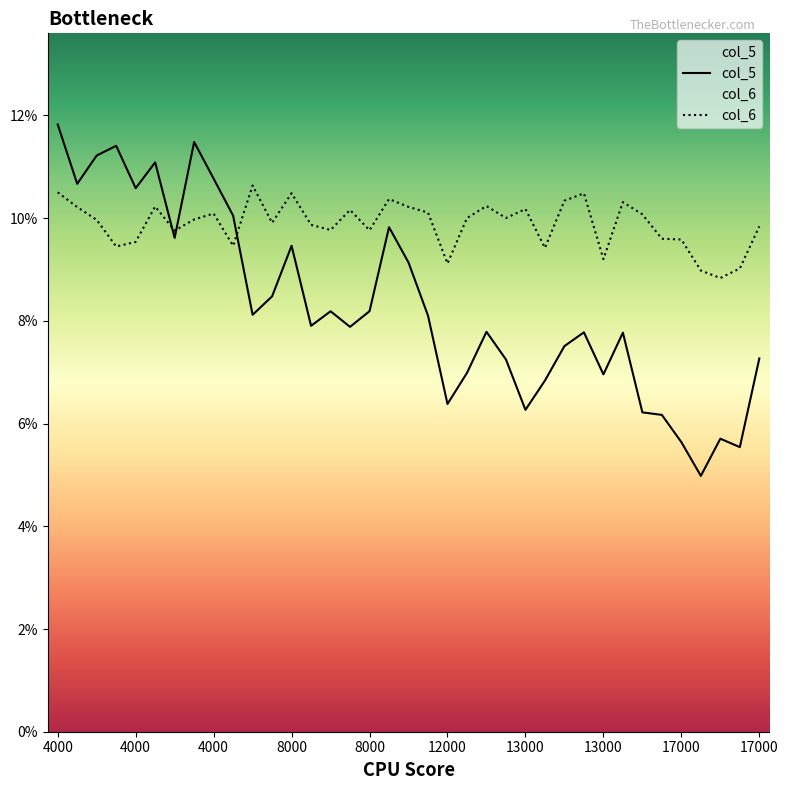

Between 12969 and 8648, which is larger?

8648